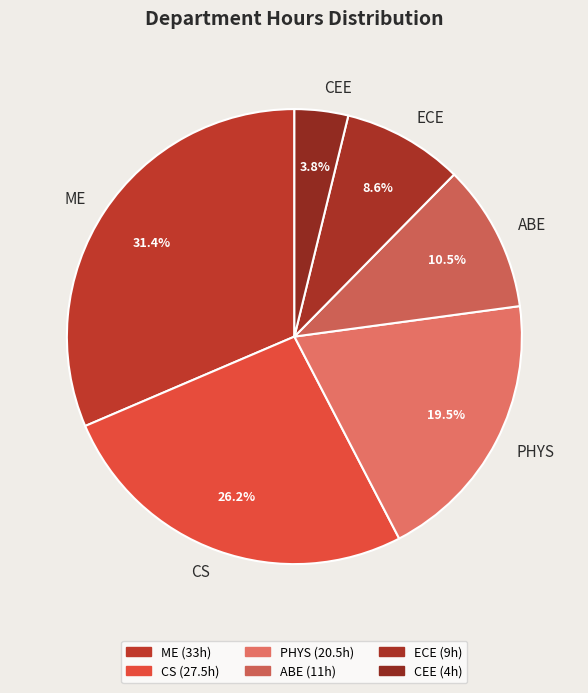

True or false: CS accounts for 26% of the total.

True